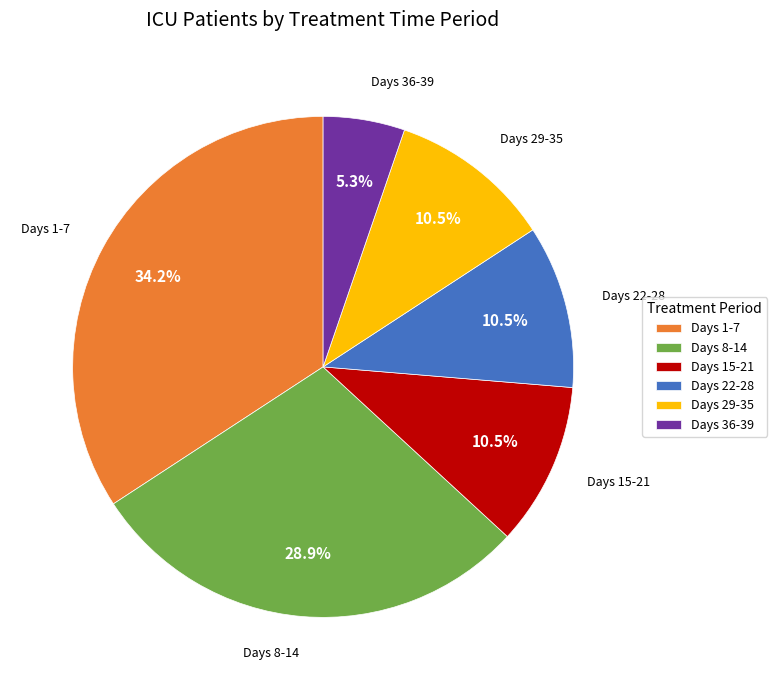

Which slice is the smallest?

Days 36-39